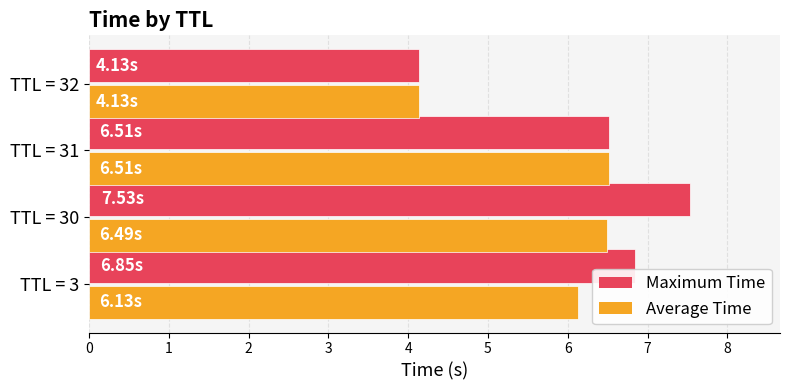

Rank the series by their average value, from lowest to highest.

Average Time, Maximum Time